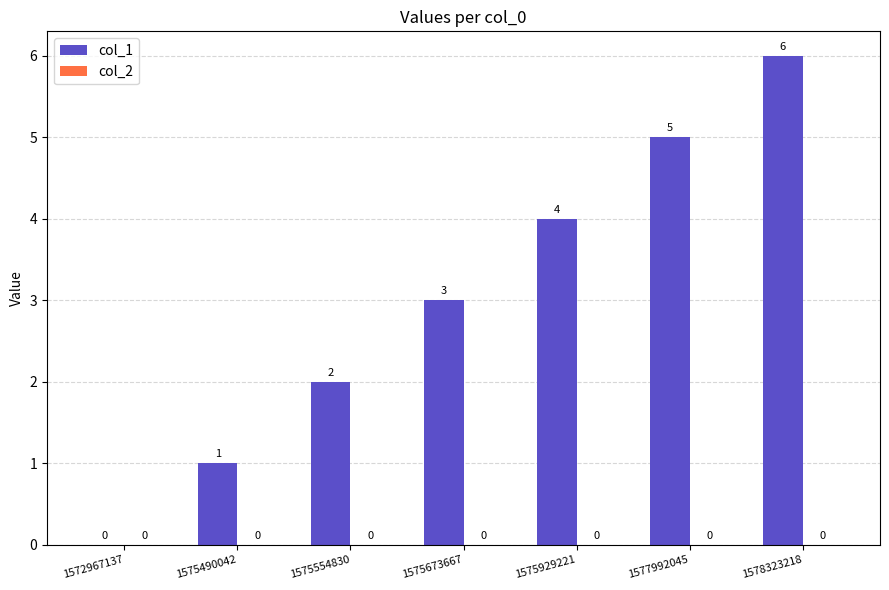

Between 1572967137 and 1575673667, which is larger?

1575673667